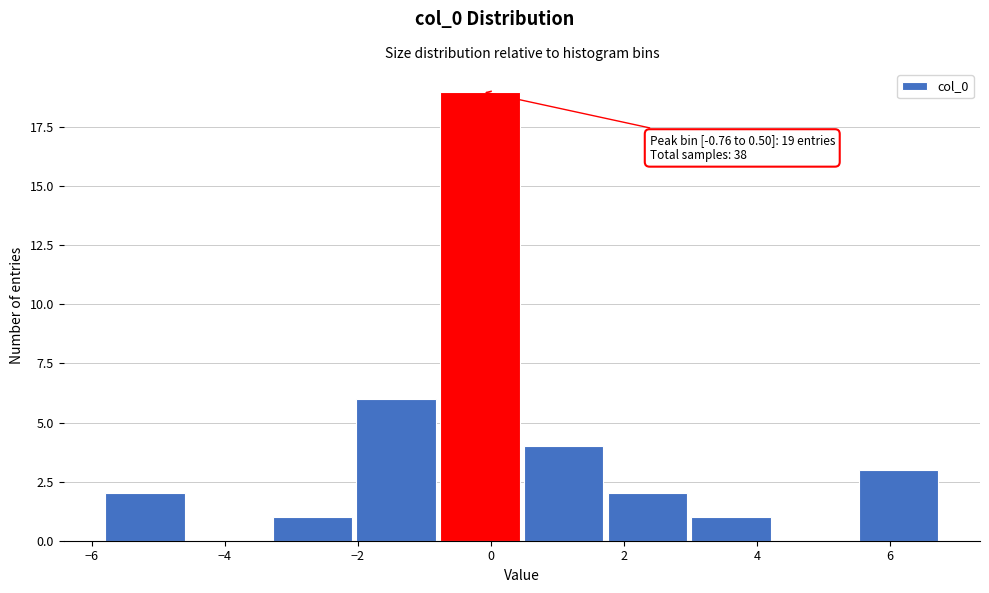

Which range on the x-axis has the tallest bar?

-0.8 to 0.4